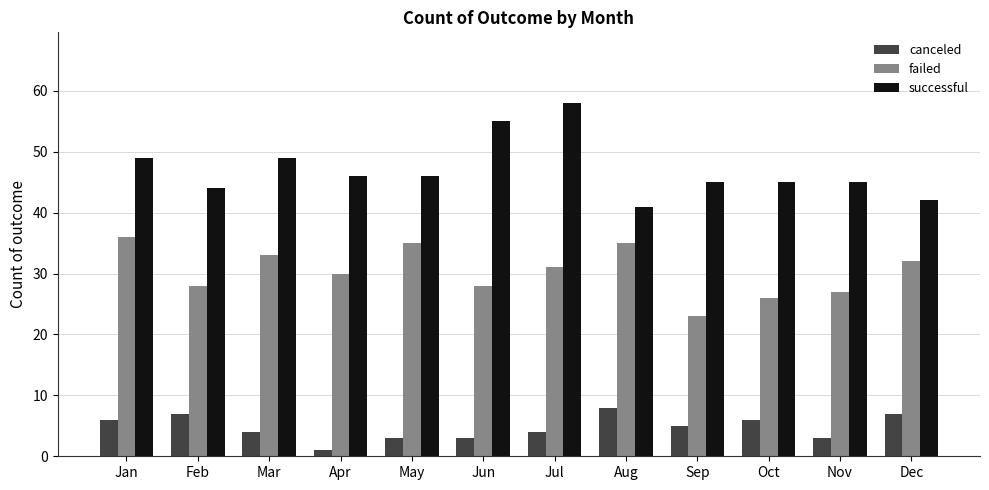

Reading left to right, list all the values displayed in this chart.

canceled: 6	7	4	1	3	3	4	8	5	6	3	7
failed: 36	28	33	30	35	28	31	35	23	26	27	32
successful: 49	44	49	46	46	55	58	41	45	45	45	42